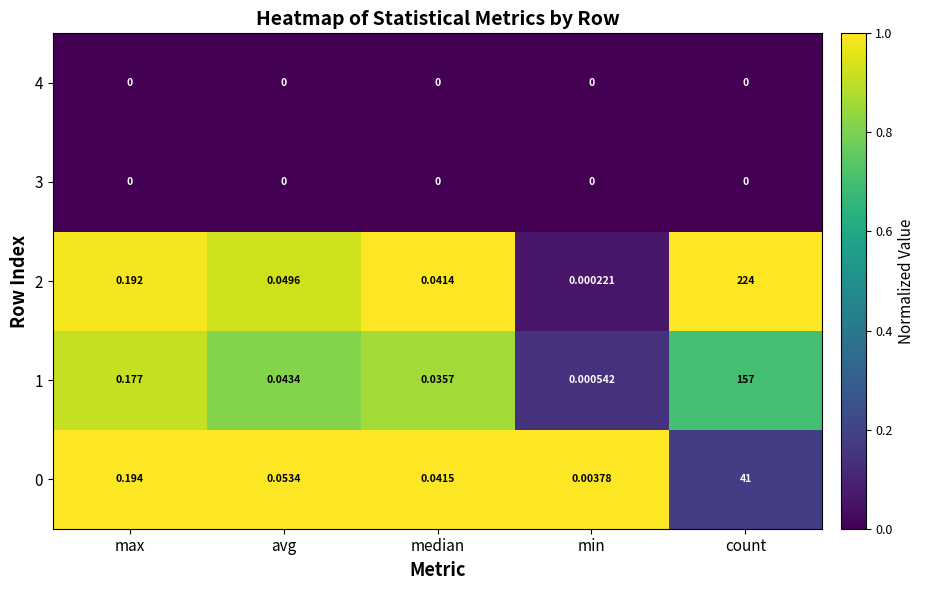

Which category has the highest value in the 0 series?

count